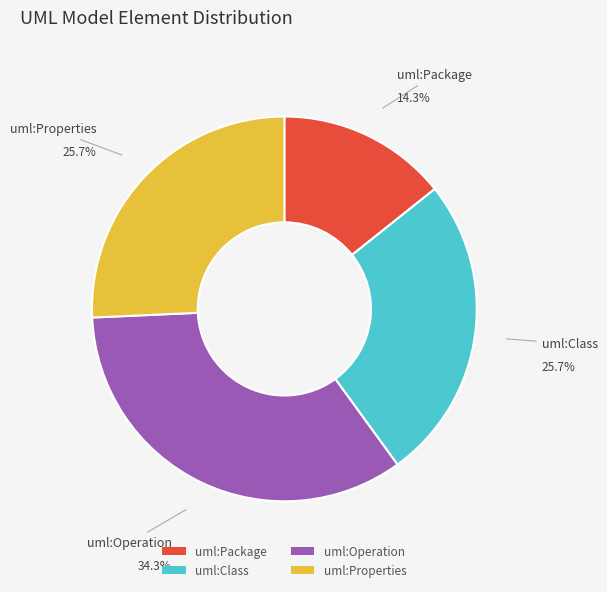

Does any single category account for the majority?

No